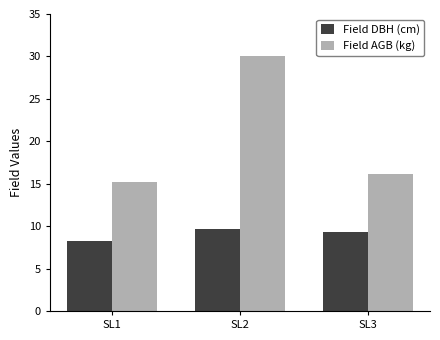

The value of Field DBH (cm) at SL3 is 9.3. True or false?

True